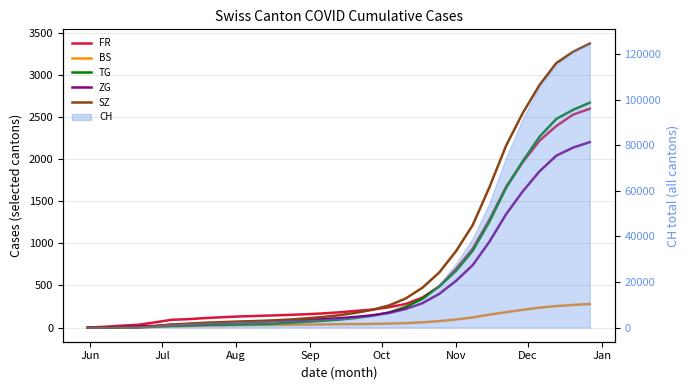

True or false: BS and FR cross at least once.

False